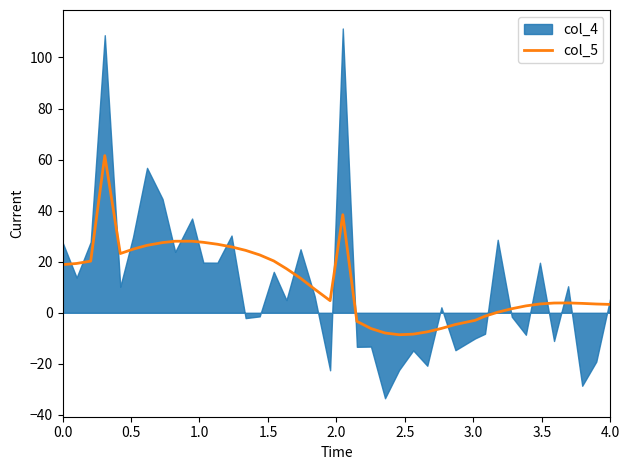

What is the highest value of the col_5 series?

61.6